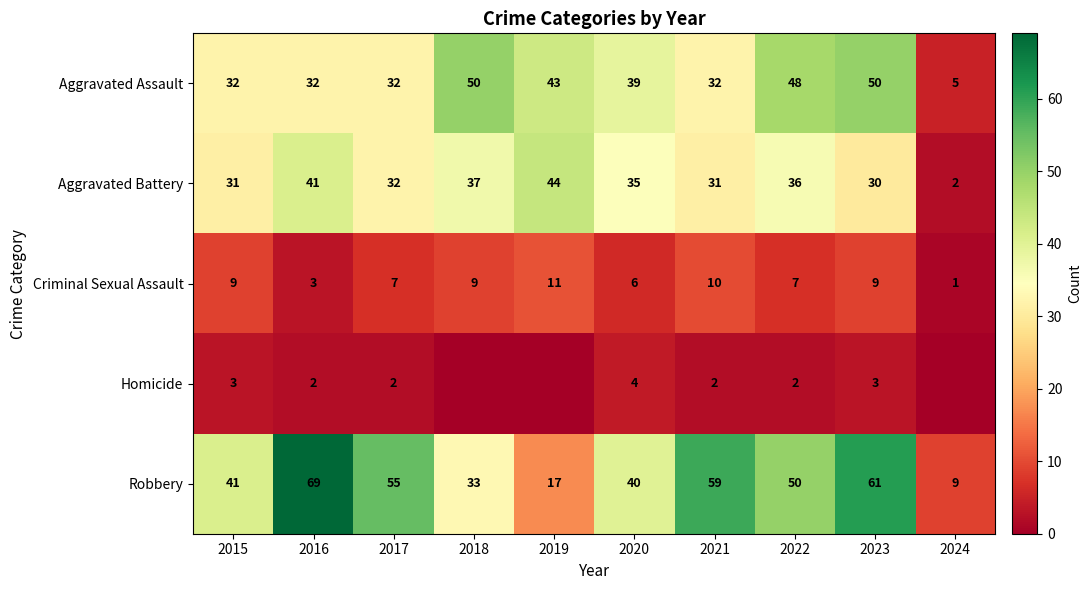

What is the total value across all series at 2022?

143